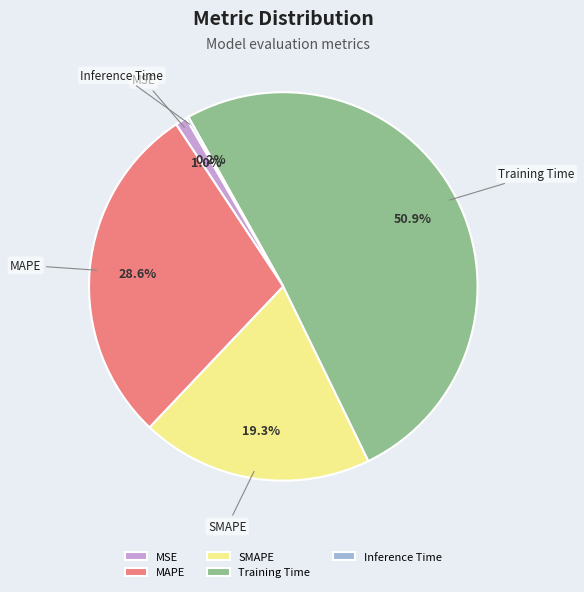

What percentage is NOT represented by SMAPE?

80.7%